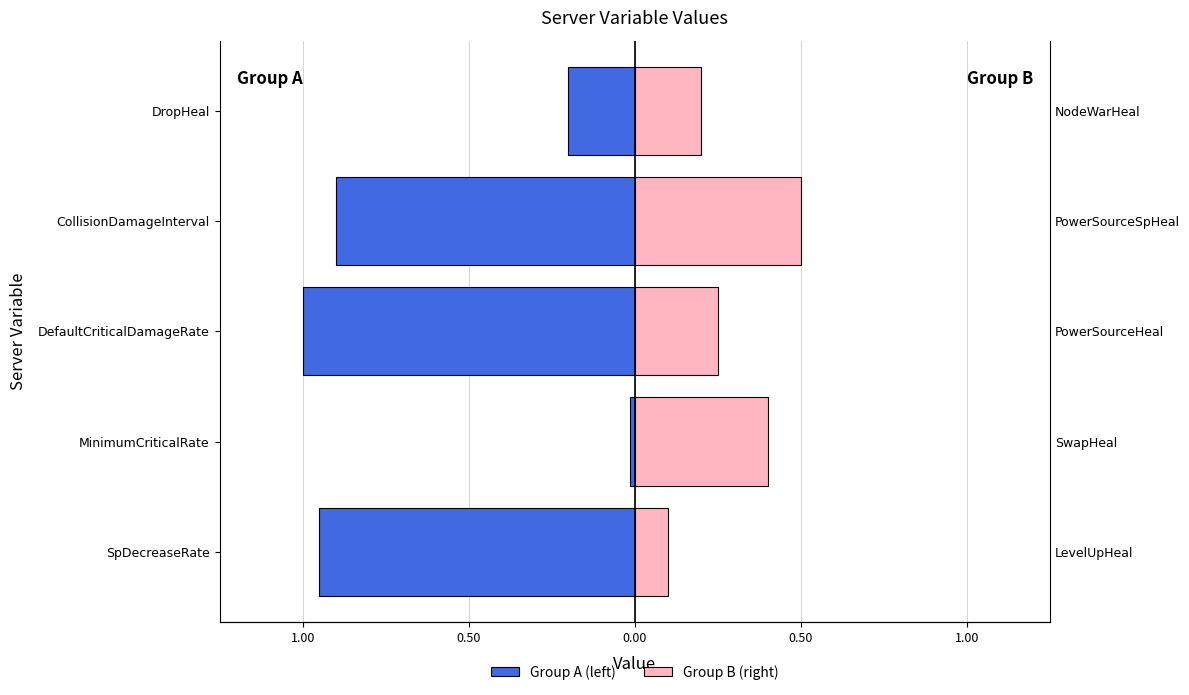

Between DefaultCriticalDamageRate and SpDecreaseRate, which is larger?

SpDecreaseRate